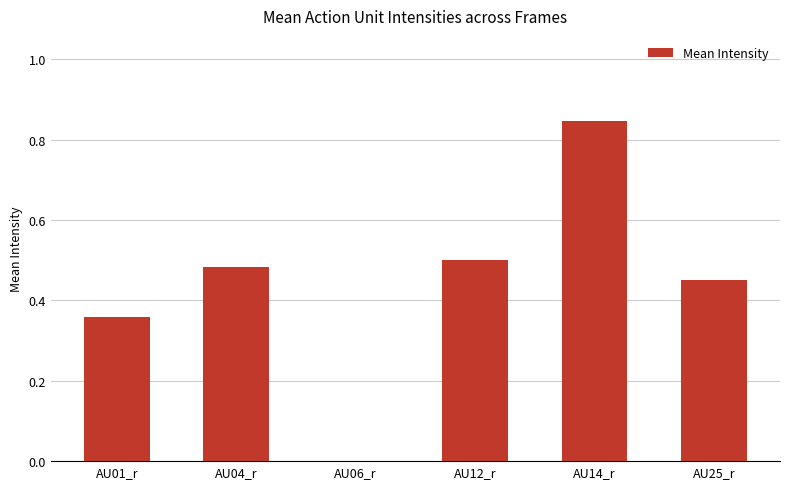

At which category does the chart reach its peak across all series?

AU14_r